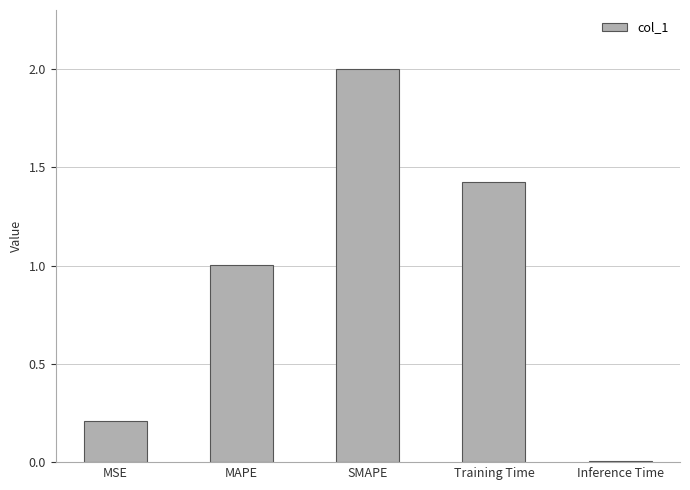

List the labels in order of value, smallest first.

Inference Time, MSE, MAPE, Training Time, SMAPE